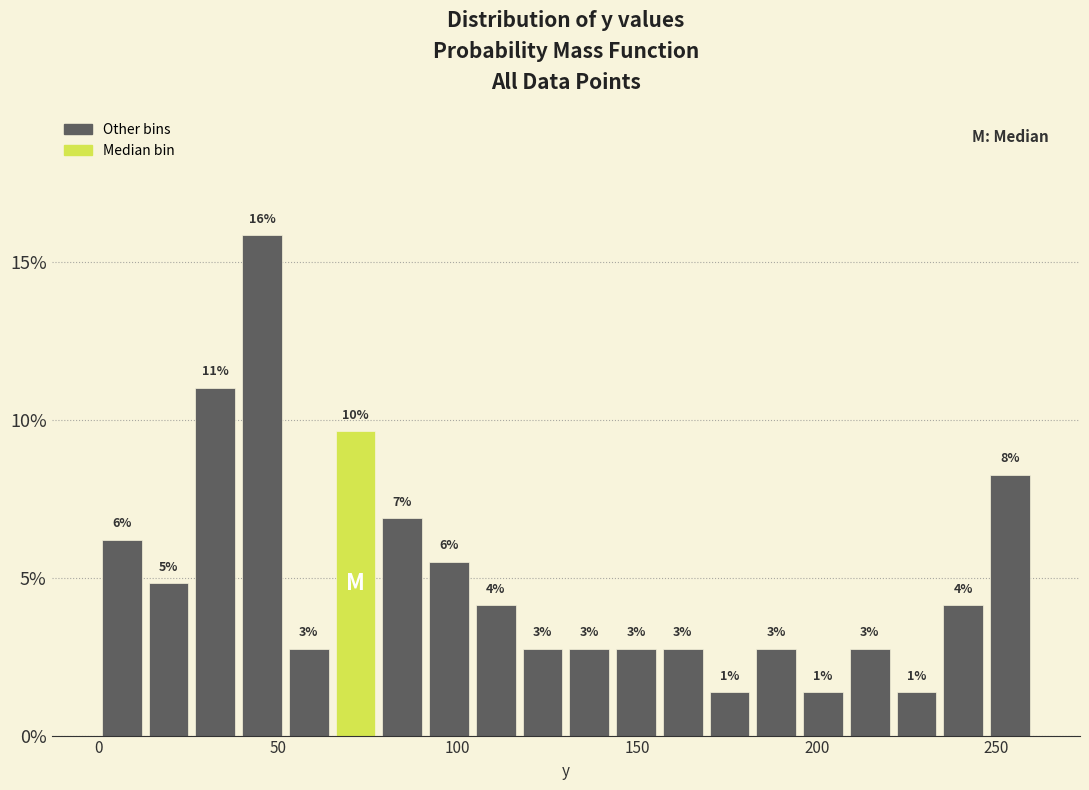

Read against the x-axis, roughly where is the centre of the tallest bar?

45